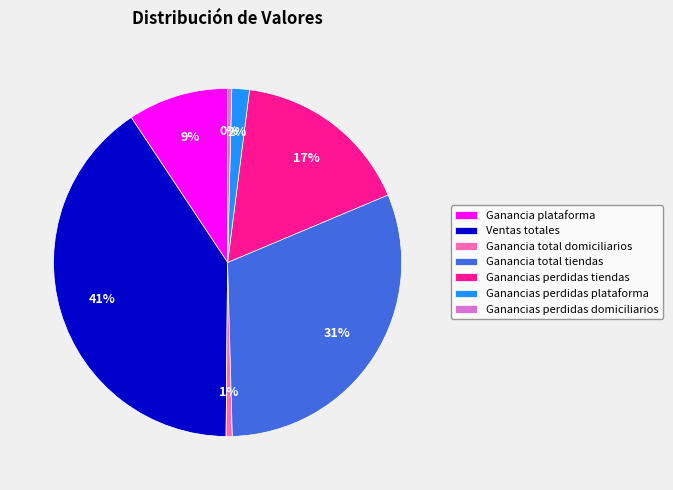

Between Ganancias perdidas tiendas and Ganancia plataforma, which is larger?

Ganancias perdidas tiendas